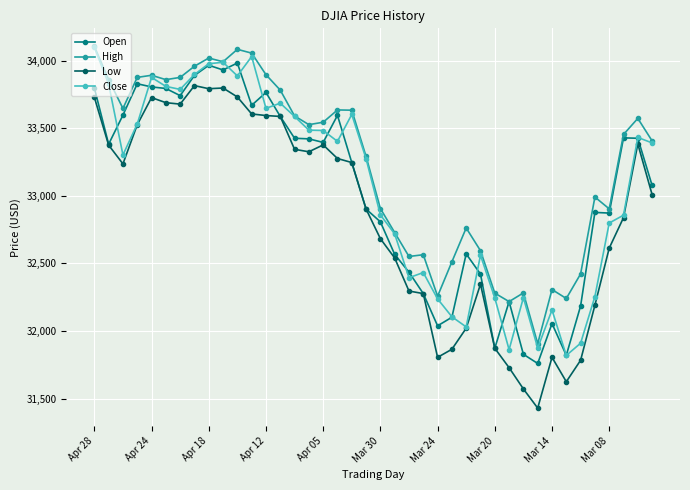

True or false: High and Low intersect in this chart.

False